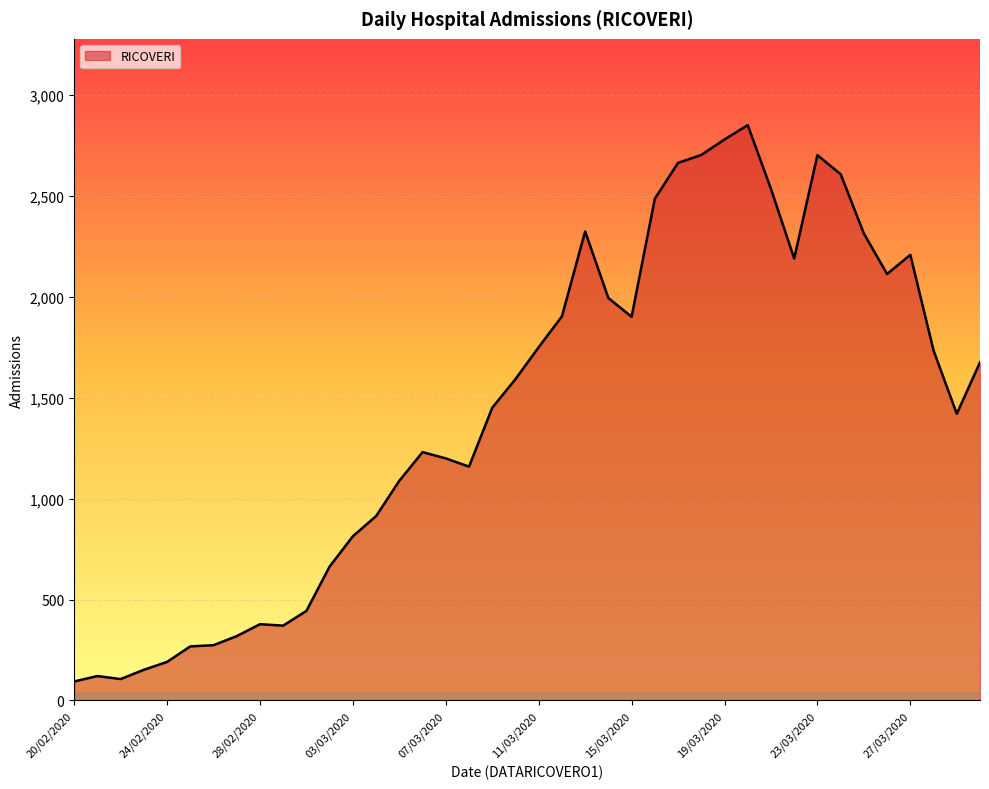

What is the maximum value shown in the chart?

2852